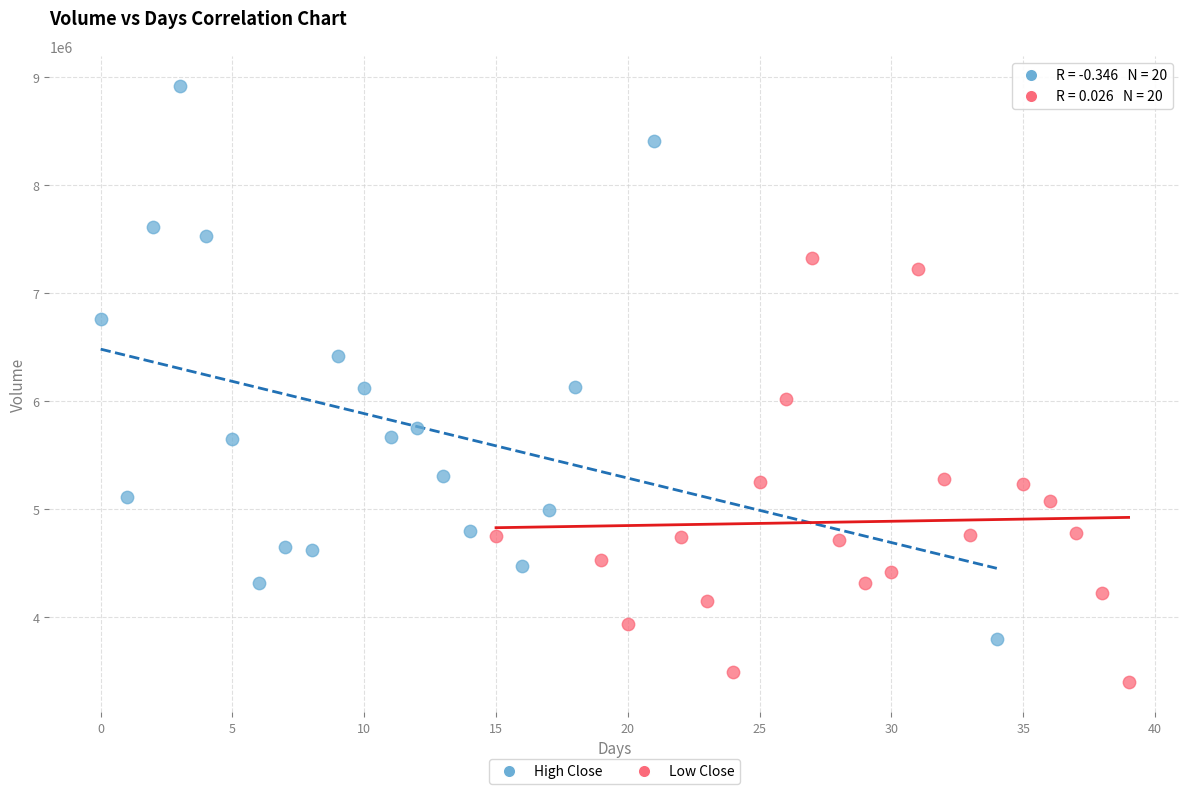

Which series reaches the maximum Y coordinate?

High Close